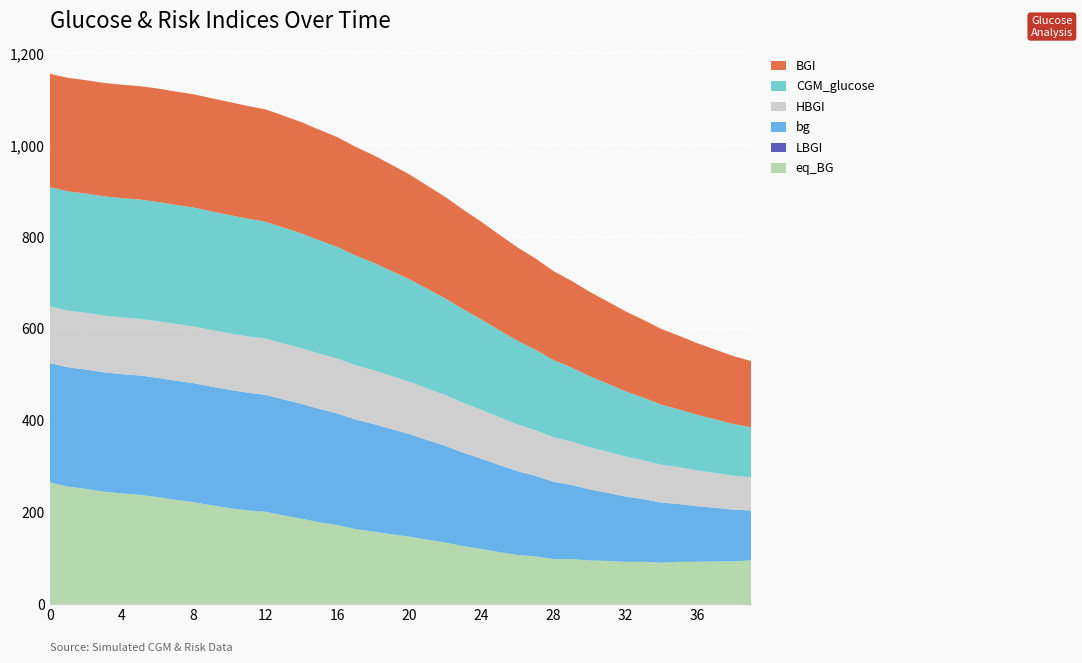

Reading left to right, transcribe all the data shown in this chart.

CGM_glucose: 0=260.0	1=260.0	2=260.0	3=260.0	4=260.0	5=260.0	6=259.9	7=259.7	8=259.3	9=258.7	10=257.8	11=256.5	12=254.9	13=252.7	14=250.1	15=247.0	16=243.3	17=239.0	18=234.3	19=229.0	20=223.2	21=217.1	22=210.6	23=203.8	24=196.8	25=189.7	26=182.5	27=175.4	28=168.4	29=161.5	30=154.9	31=148.4	32=142.3	33=136.5	34=131.0	35=125.9	36=121.1	37=116.7	38=112.6	39=108.9
HBGI: 0=123.5	1=123.5	2=123.5	3=123.5	4=123.5	5=123.5	6=123.5	7=123.5	8=123.4	9=123.3	10=123.1	11=122.8	12=122.4	13=121.9	14=121.2	15=120.5	16=119.5	17=118.4	18=117.2	19=115.8	20=114.2	21=112.4	22=110.5	23=108.5	24=106.4	25=104.1	26=101.8	27=99.4	28=96.9	29=94.5	30=92.0	31=89.5	32=87.1	33=84.7	34=82.4	35=80.2	36=78.0	37=76.0	38=74.0	39=72.2
BGI: 0=247.1	1=247.1	2=247.1	3=247.1	4=247.1	5=247.1	6=247.1	7=247.0	8=246.8	9=246.6	10=246.1	11=245.6	12=244.8	13=243.8	14=242.5	15=240.9	16=239.1	17=236.9	18=234.4	19=231.5	20=228.3	21=224.9	22=221.1	23=217.0	24=212.7	25=208.2	26=203.5	27=198.7	28=193.8	29=188.9	30=183.9	31=179.0	32=174.2	33=169.5	34=164.8	35=160.4	36=156.1	37=152.0	38=148.1	39=144.4
LBGI: 0=0.0	1=0.0	2=0.0	3=0.0	4=0.0	5=0.0	6=0.0	7=0.0	8=0.0	9=0.0	10=0.0	11=0.0	12=0.0	13=0.0	14=0.0	15=0.0	16=0.0	17=0.0	18=0.0	19=0.0	20=0.0	21=0.0	22=0.0	23=0.0	24=0.0	25=0.0	26=0.0	27=0.0	28=0.0	29=0.0	30=0.0	31=0.0	32=0.0	33=0.0	34=0.0	35=0.0	36=0.0	37=0.0	38=0.0	39=0.0
bg: 0=260.0	1=260.0	2=260.0	3=260.0	4=260.0	5=260.0	6=259.9	7=259.7	8=259.3	9=258.7	10=257.8	11=256.5	12=254.9	13=252.7	14=250.1	15=247.0	16=243.3	17=239.0	18=234.3	19=229.0	20=223.2	21=217.1	22=210.6	23=203.8	24=196.8	25=189.7	26=182.5	27=175.4	28=168.4	29=161.5	30=154.9	31=148.4	32=142.3	33=136.5	34=131.0	35=125.9	36=121.1	37=116.7	38=112.6	39=108.9
eq_BG: 0=265.0	1=256.0	2=251.0	3=245.0	4=241.0	5=238.0	6=233.0	7=227.0	8=222.0	9=215.0	10=209.0	11=204.0	12=201.0	13=193.0	14=186.0	15=178.0	16=172.0	17=163.0	18=158.0	19=152.0	20=147.0	21=140.0	22=134.0	23=126.0	24=120.0	25=113.0	26=107.0	27=104.0	28=98.0	29=98.0	30=95.0	31=94.0	32=92.0	33=92.0	34=90.0	35=92.0	36=92.0	37=93.0	38=93.0	39=95.0